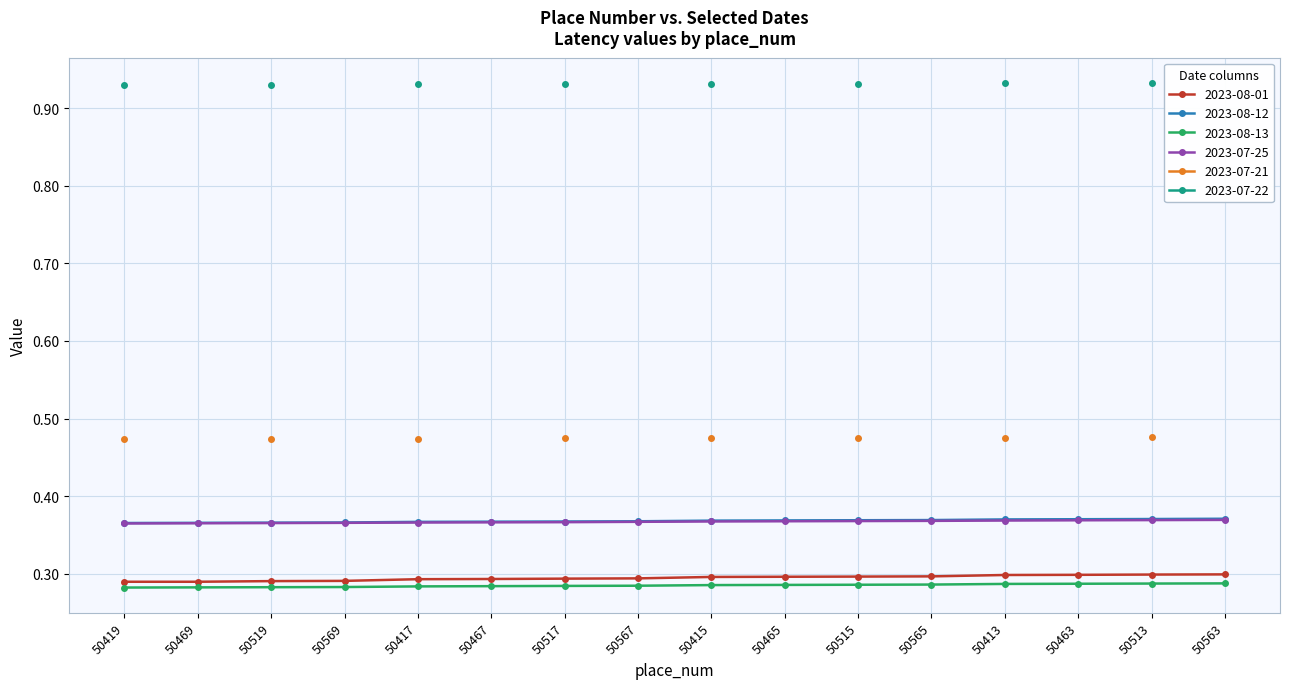

True or false: 2023-08-13 and 2023-07-25 intersect in this chart.

False